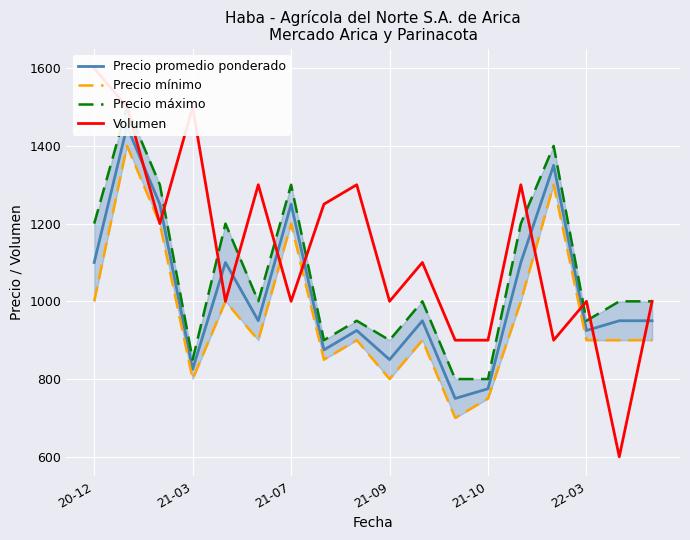

What is the sum of the Precio mínimo values at 21-07 and 22-03?

2100